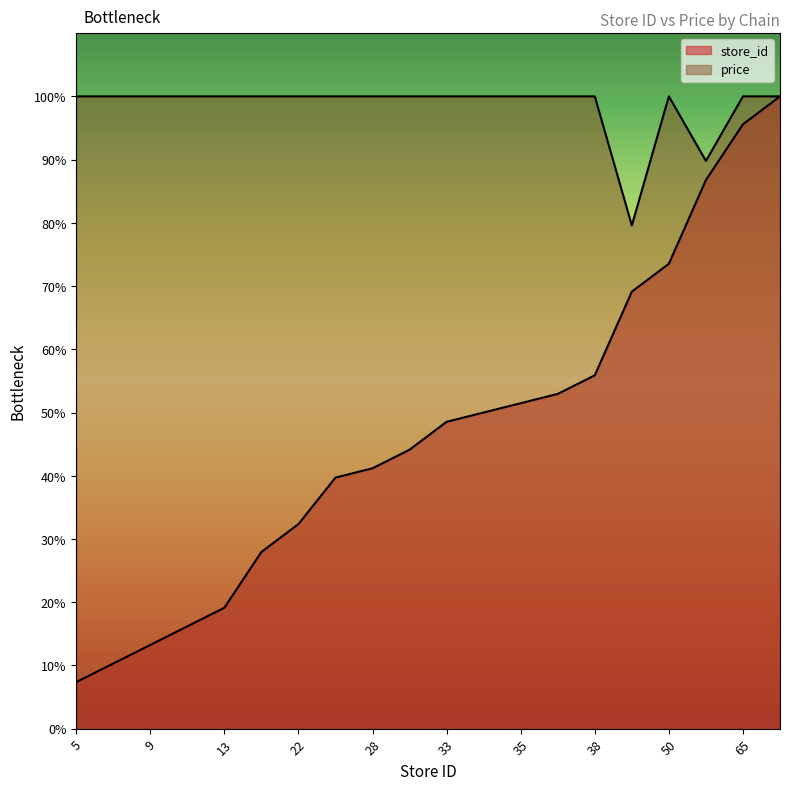

Is the value of price at 13 greater than the value of store_id at 47?

Yes